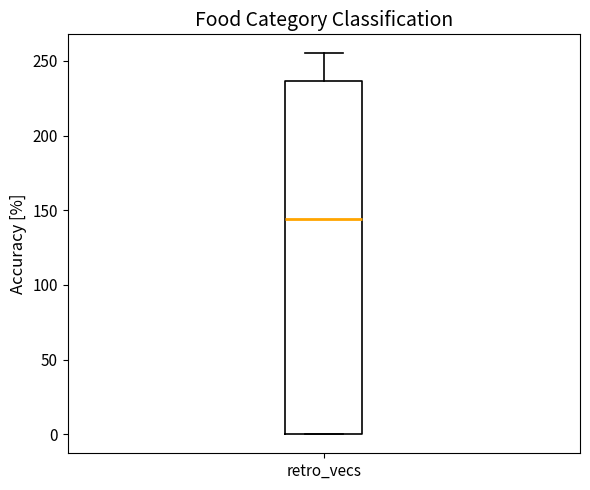

Transcribe this box plot: give where the median line is, the range the box spans, and where the two whiskers end, as read against the y-axis. The values are not printed on the chart, so give them approximately, as read against the axis.

median 145, box 0 to 235, whiskers 0 to 255